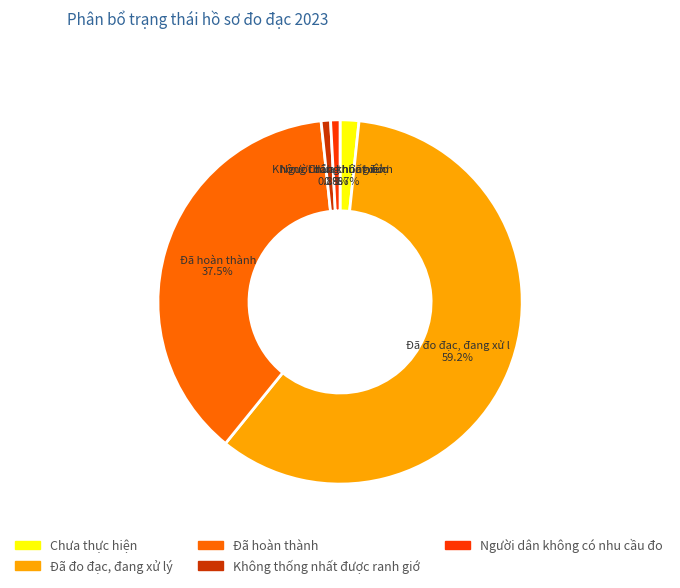

Is there a majority slice in this chart?

Yes